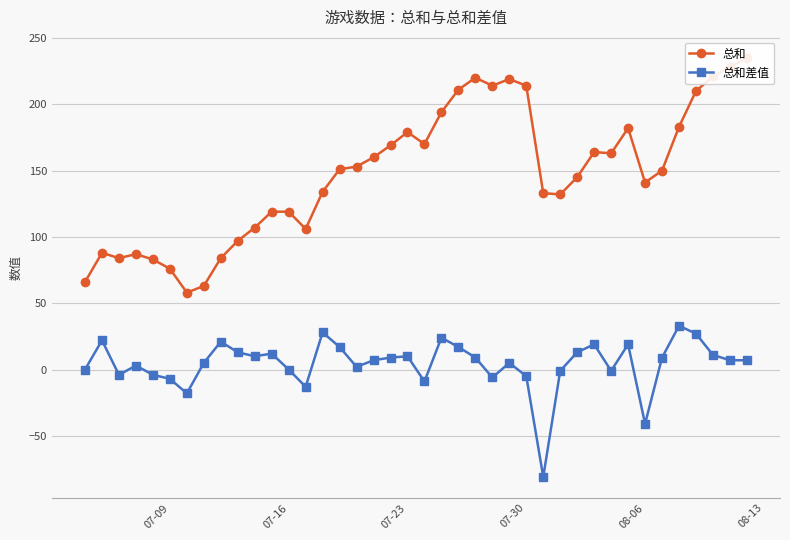

True or false: 总和差值 and 总和 cross at least once.

False